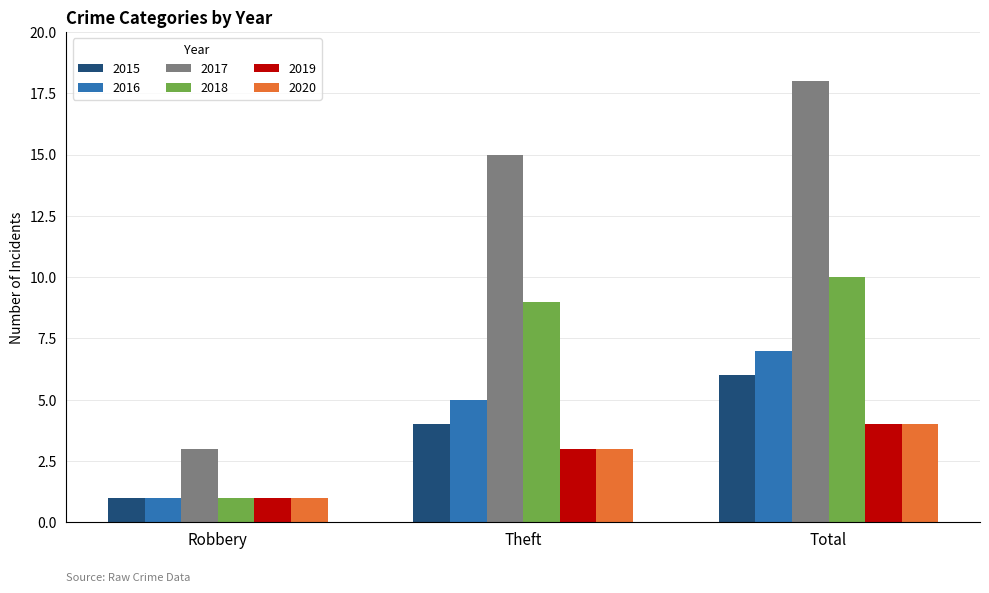

Which series has the largest total across all categories?

2017